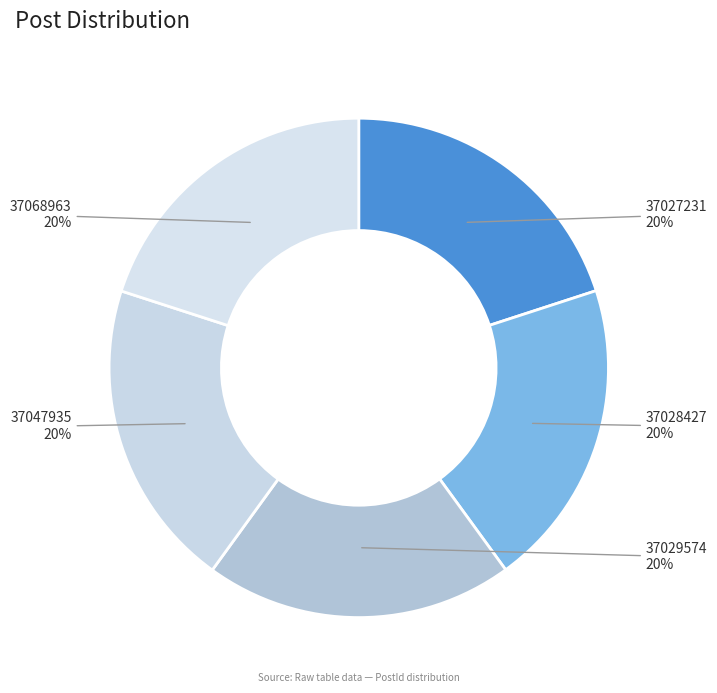

The 37028427 slice represents 20% of the pie. True or false?

True